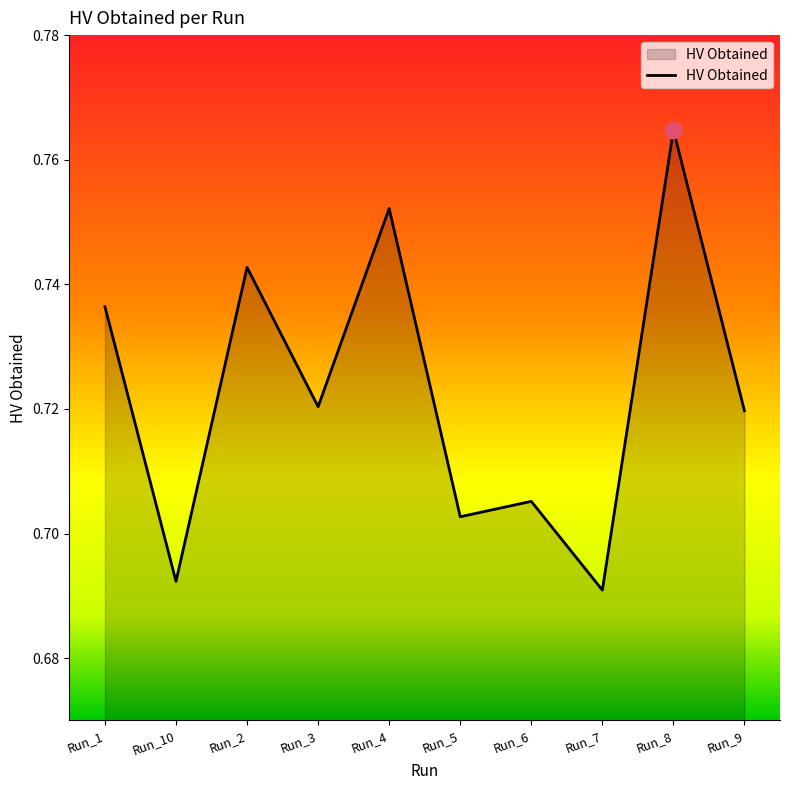

What position from the left is Run_6?

7